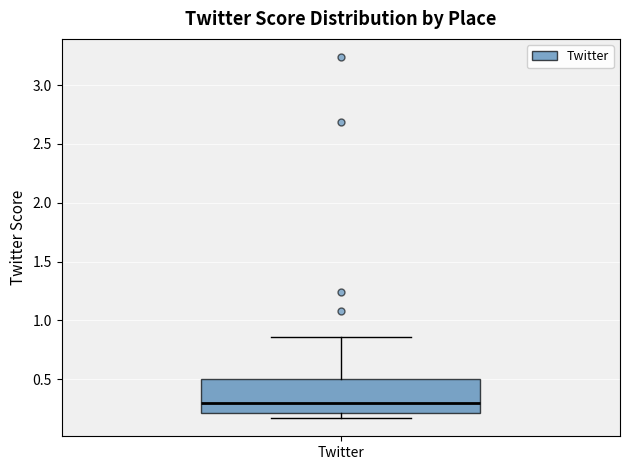

Where does the median line of the box for Twitter sit on the y-axis? The values are not printed on the chart, so give them approximately, as read against the axis.

0.30